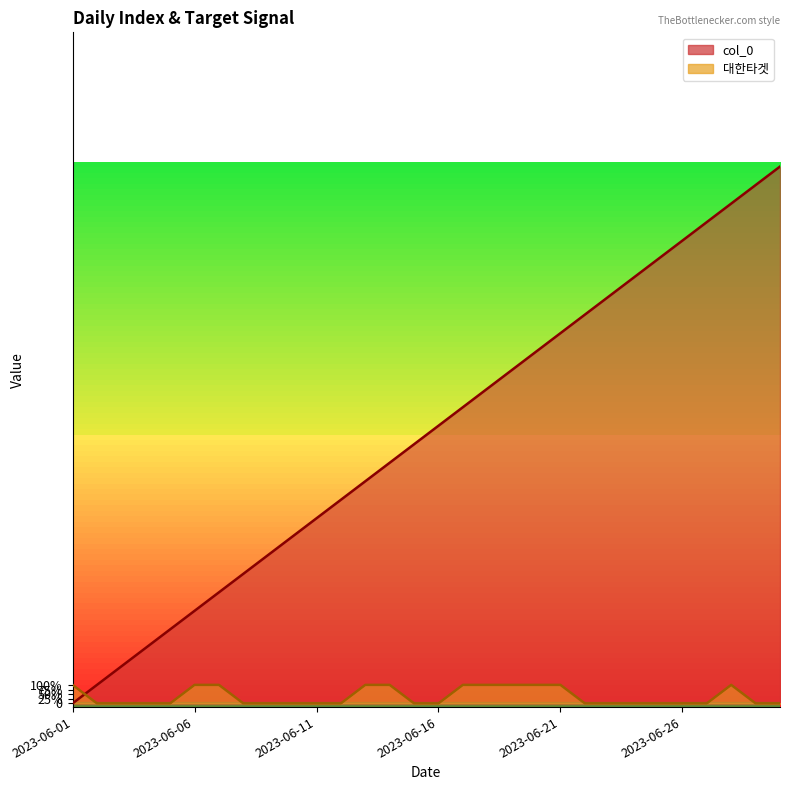

Which series has the widest spread of values?

col_0